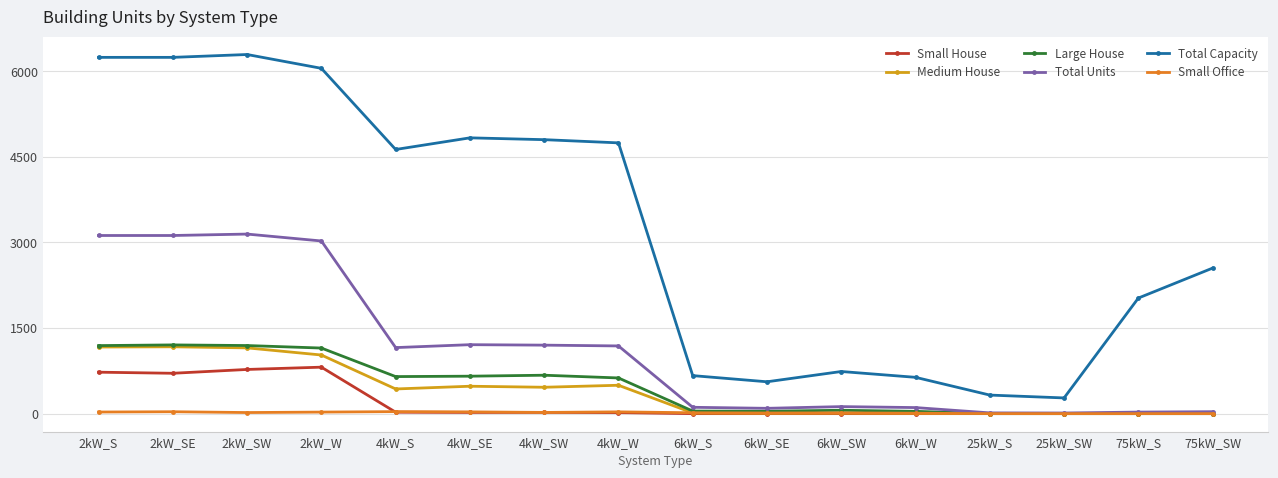

What is the average value of the Medium House series?

401